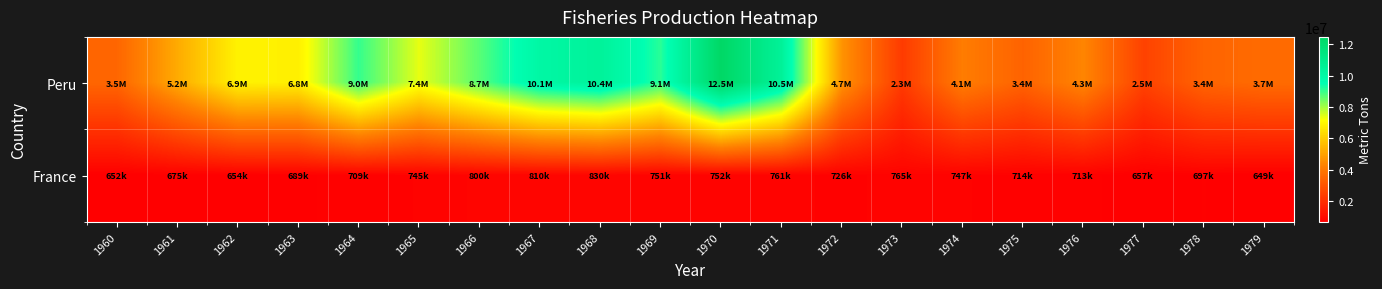

Rank the series at 1966 from highest to lowest value.

Peru, France